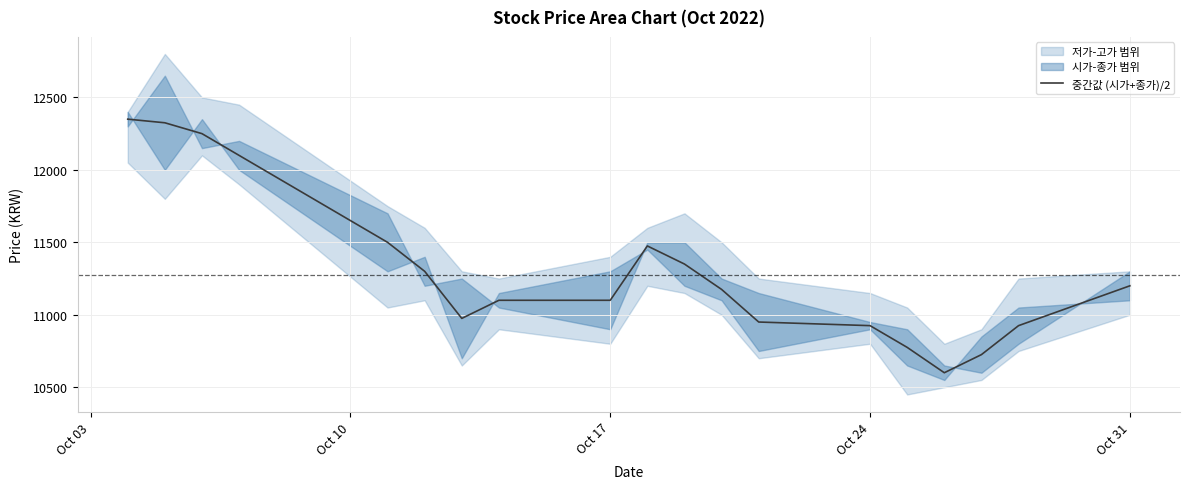

Does the chart display data point markers on the line(s)?

No